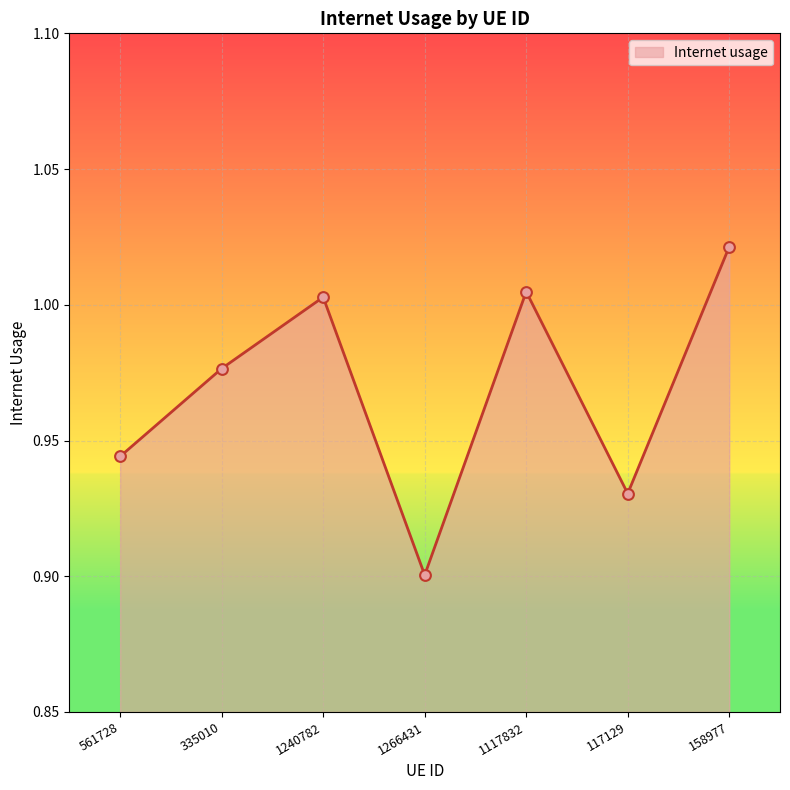

What is the change in value from 1266431 to 1117832?

+0.1